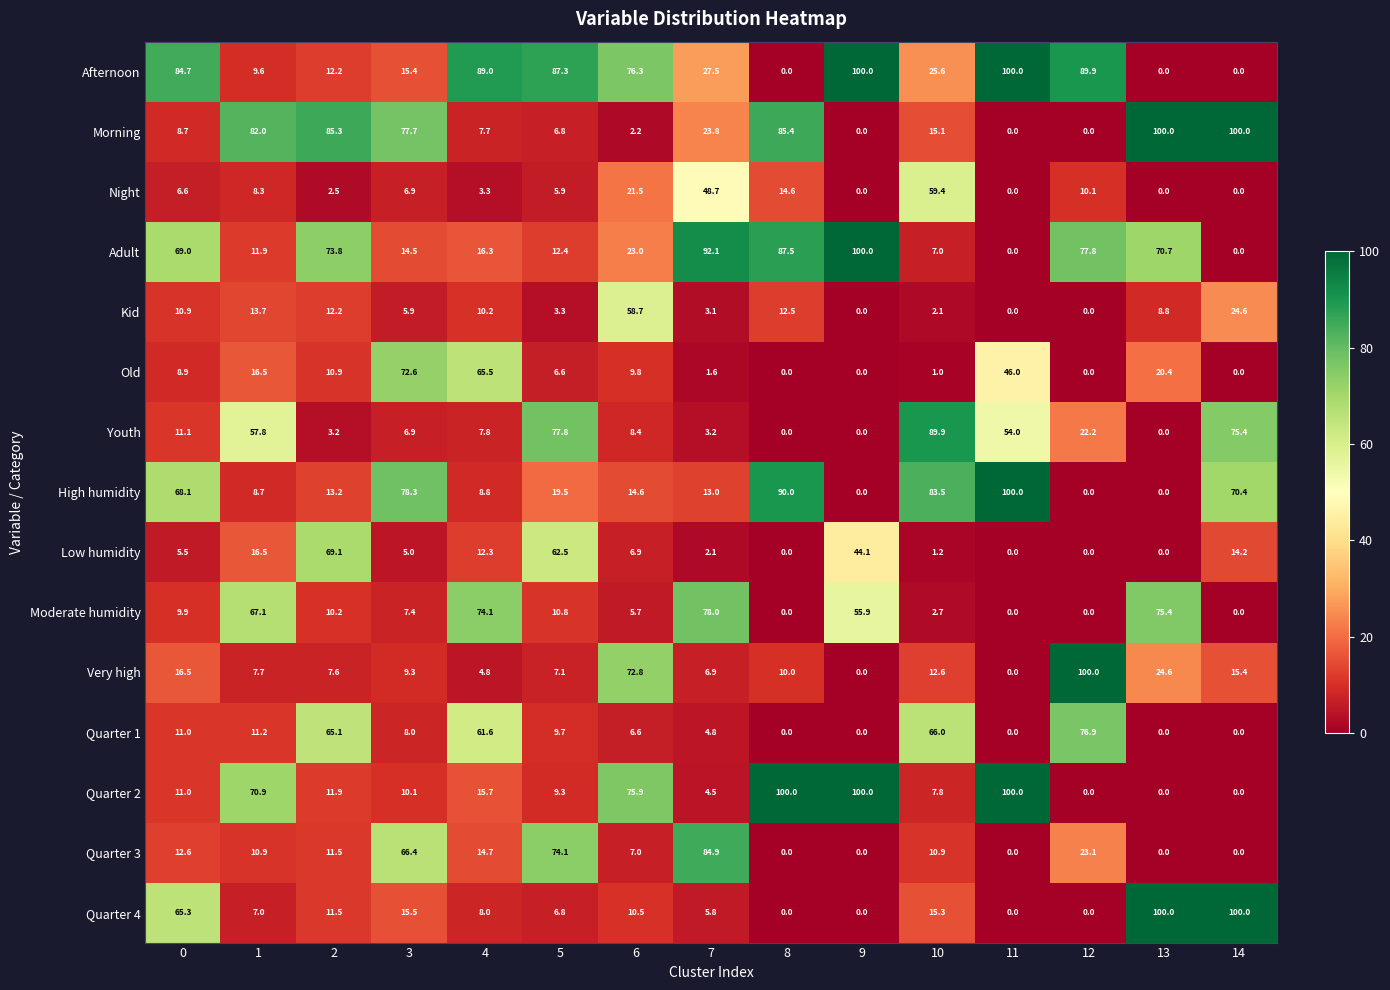

The value of Very high at 3 is 9.3. True or false?

True